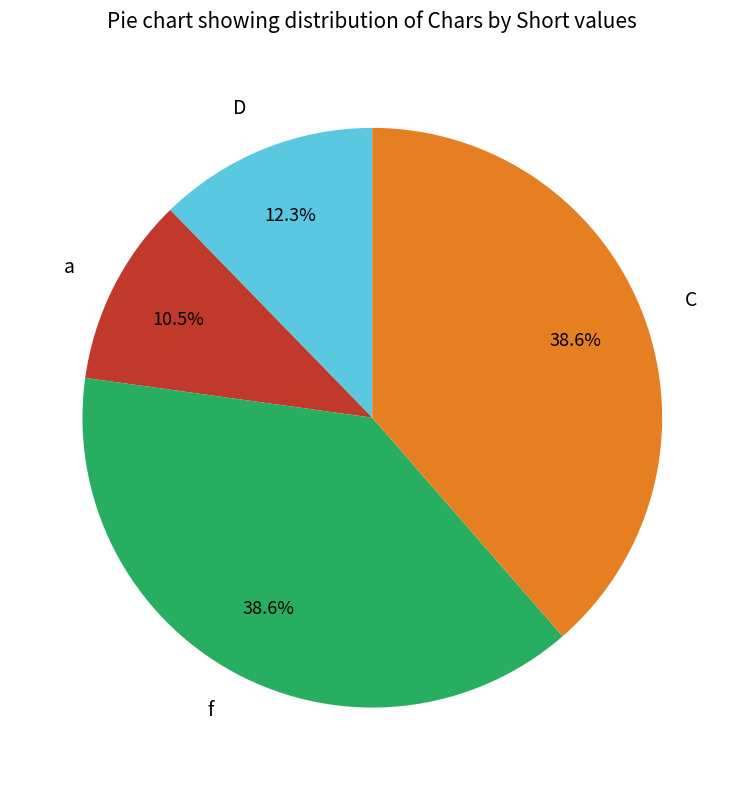

Does any single category account for the majority?

No